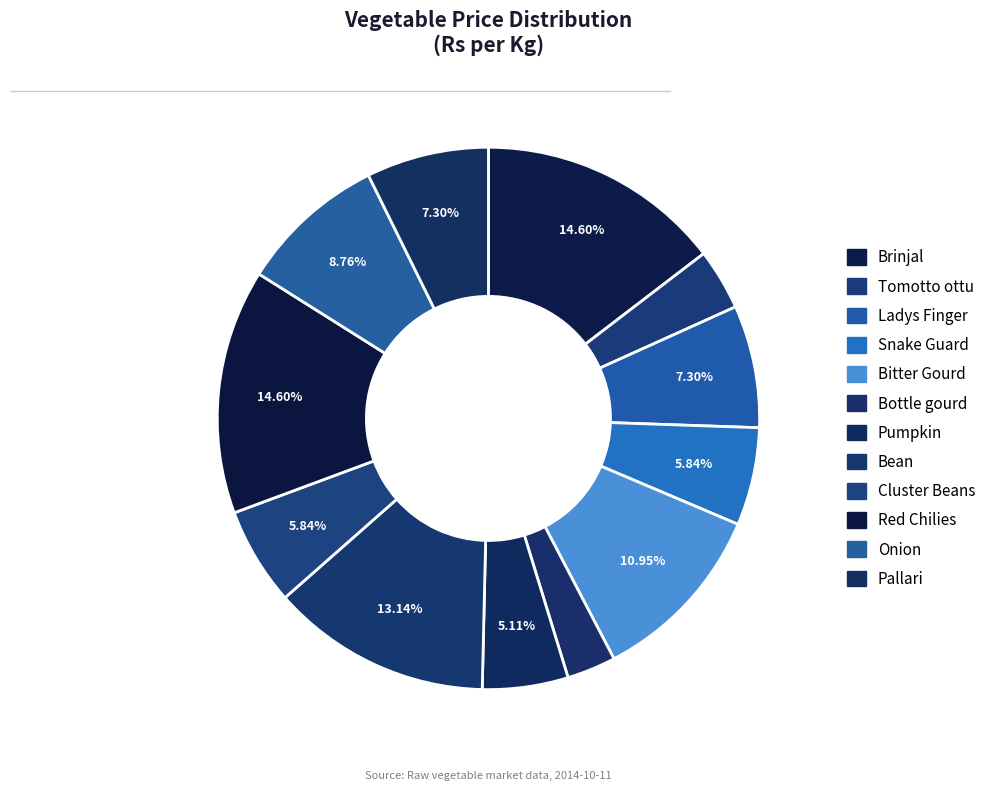

Does Bottle gourd represent more than half of the total?

No